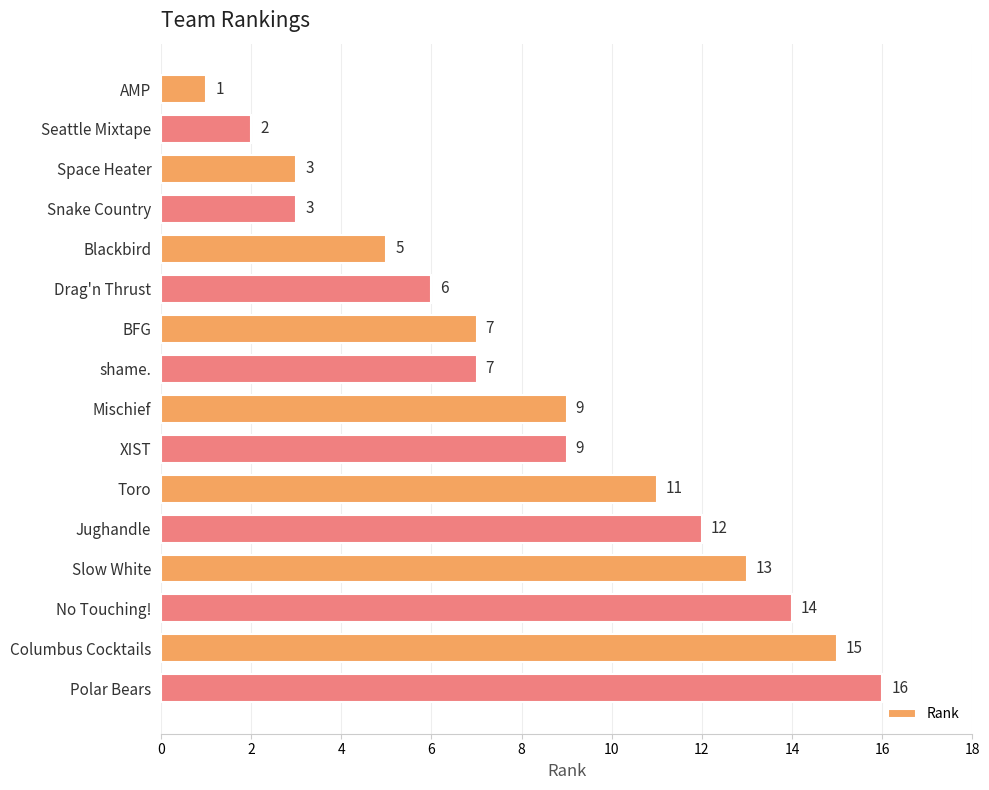

What is the ratio of the value at Columbus Cocktails to the value at Seattle Mixtape?

7.5